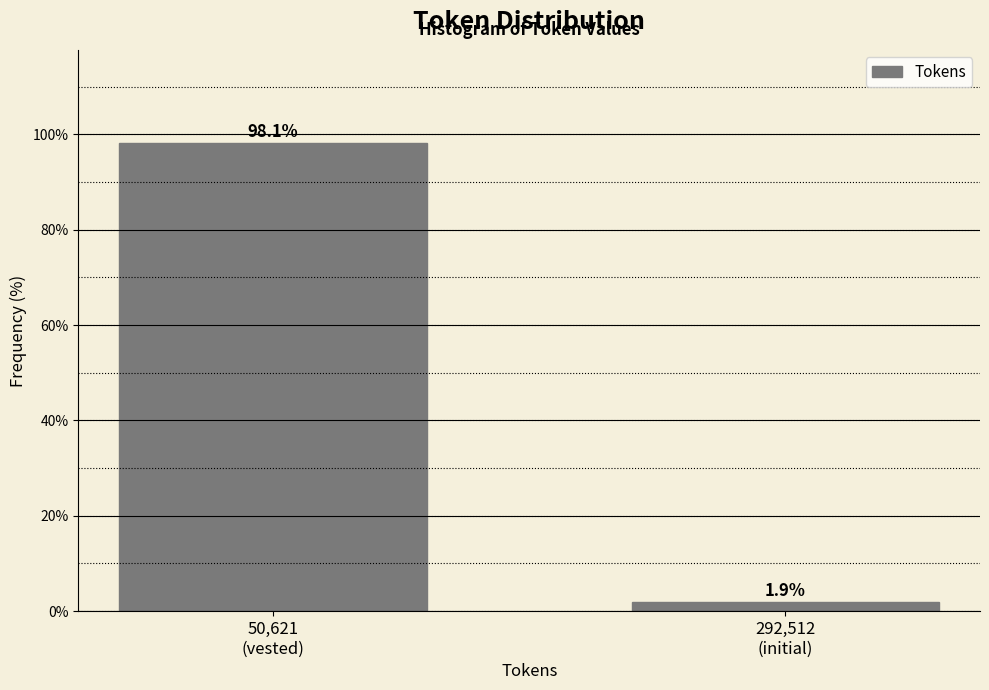

Reading left to right, what are all the values shown in this chart?

98.1	1.9